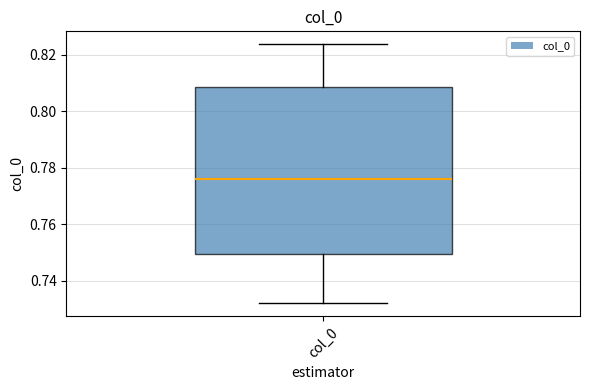

Where does the lower whisker of the box for col_0 end on the y-axis? The values are not printed on the chart, so give them approximately, as read against the axis.

0.732